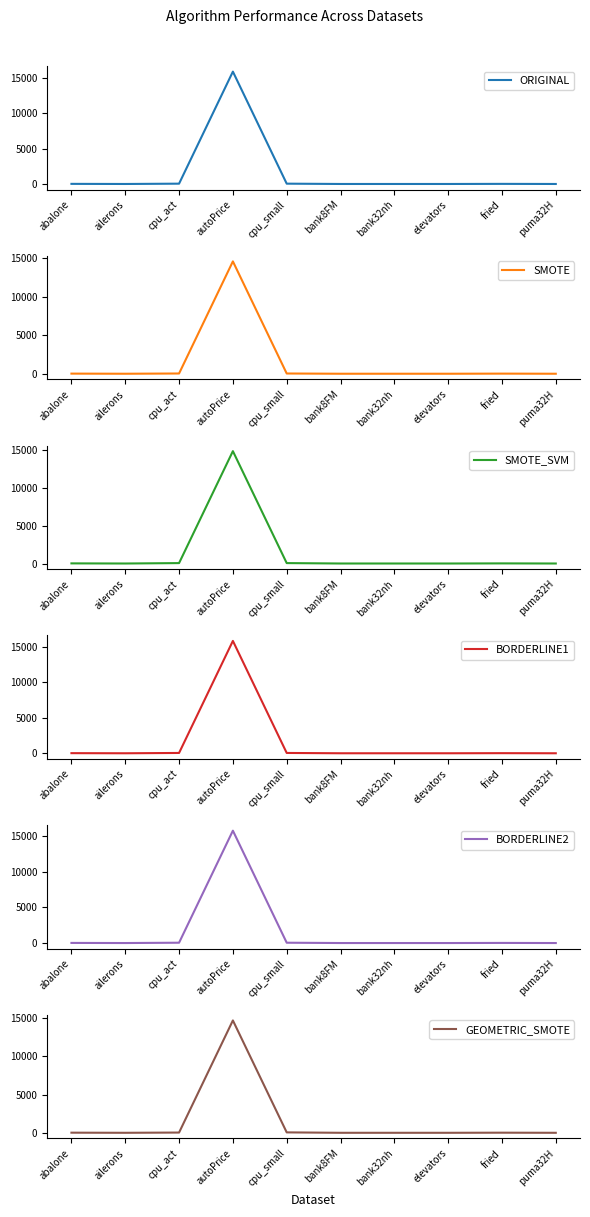

What is the value of the ORIGINAL point at the 6th from the left?

0.5